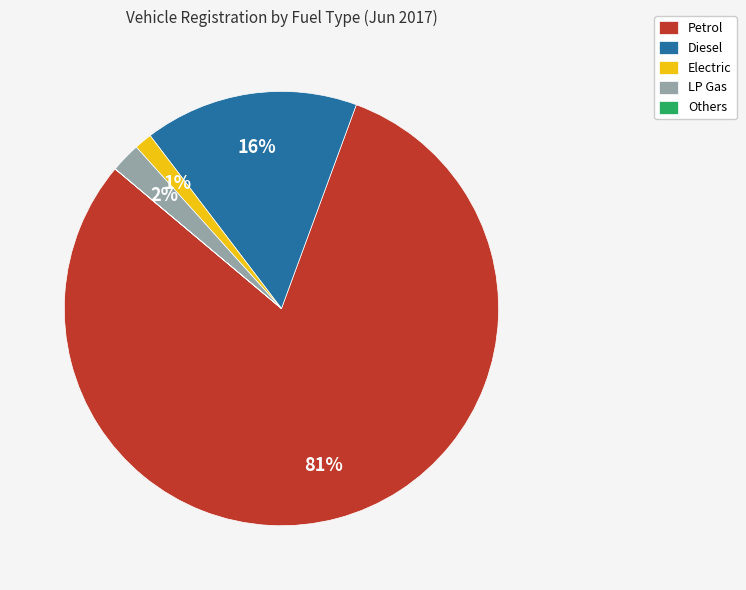

Is LP Gas the majority of the pie?

No